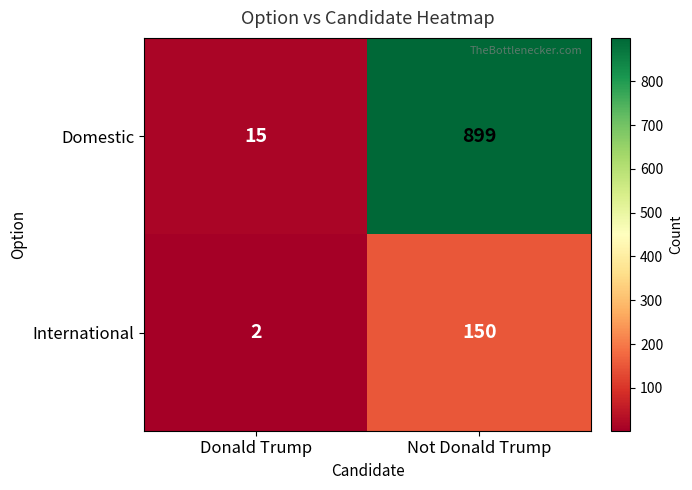

What is the difference between the highest and lowest values at Not Donald Trump?

749